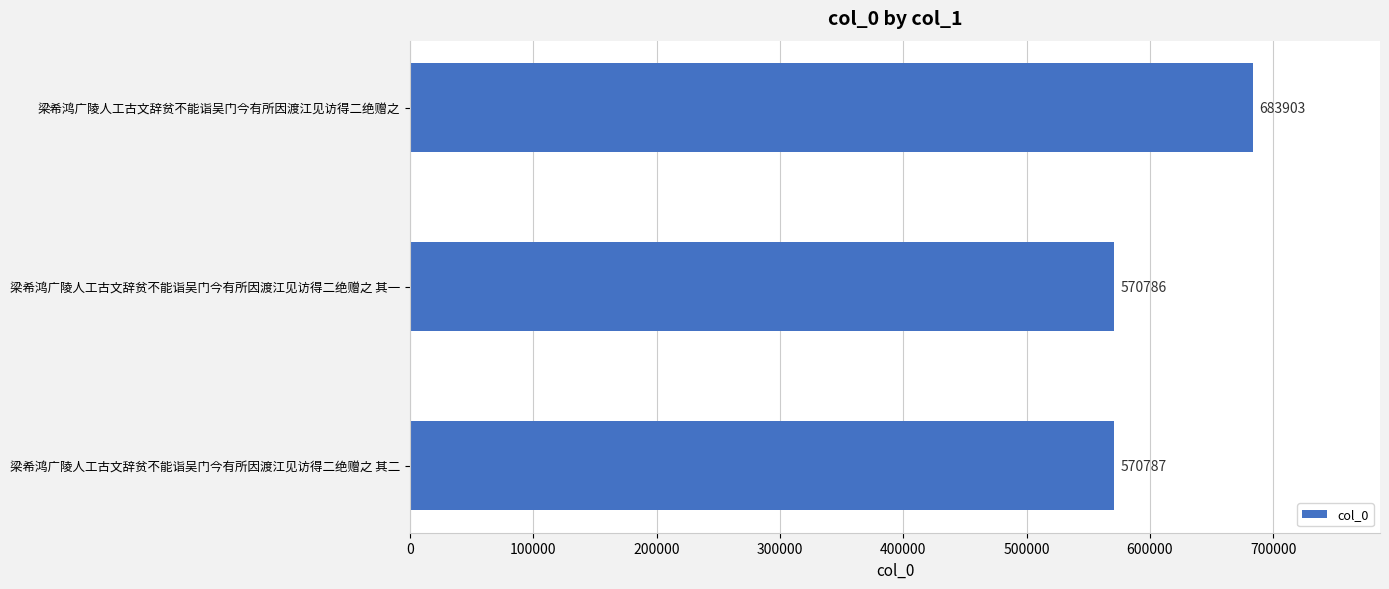

What is the change in value from 梁希鸿广陵人工古文辞贫不能诣吴门今有所因渡江见访得二绝赠之 其二 to 梁希鸿广陵人工古文辞贫不能诣吴门今有所因渡江见访得二绝赠之?

+113116